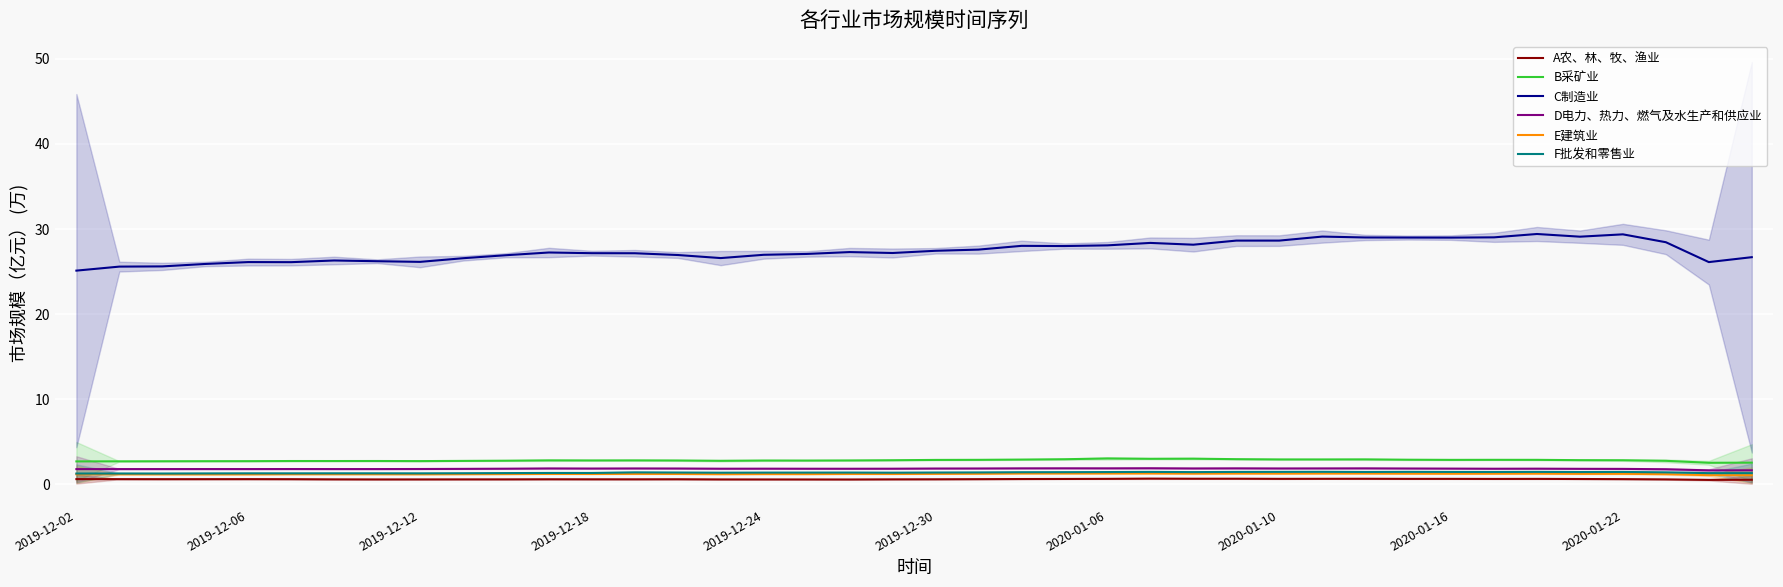

What are all the series names shown in the legend?

A农、林、牧、渔业, B采矿业, C制造业, D电力、热力、燃气及水生产和供应业, E建筑业, F批发和零售业